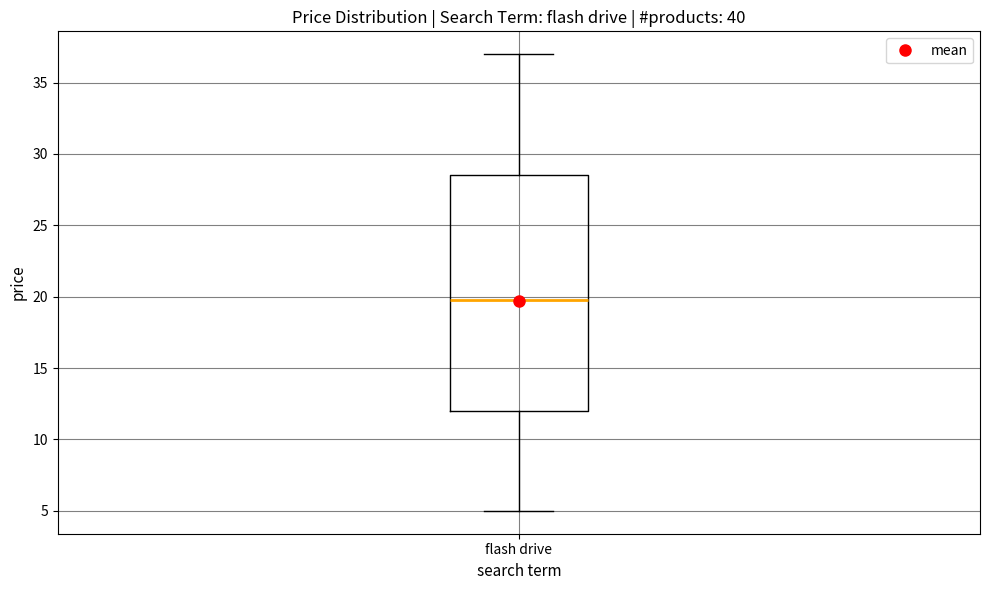

Transcribe this box plot: give where the median line is, the range the box spans, and where the two whiskers end, as read against the y-axis. The values are not printed on the chart, so give them approximately, as read against the axis.

median 19.5, box 12.0 to 28.5, whiskers 5.0 to 37.0